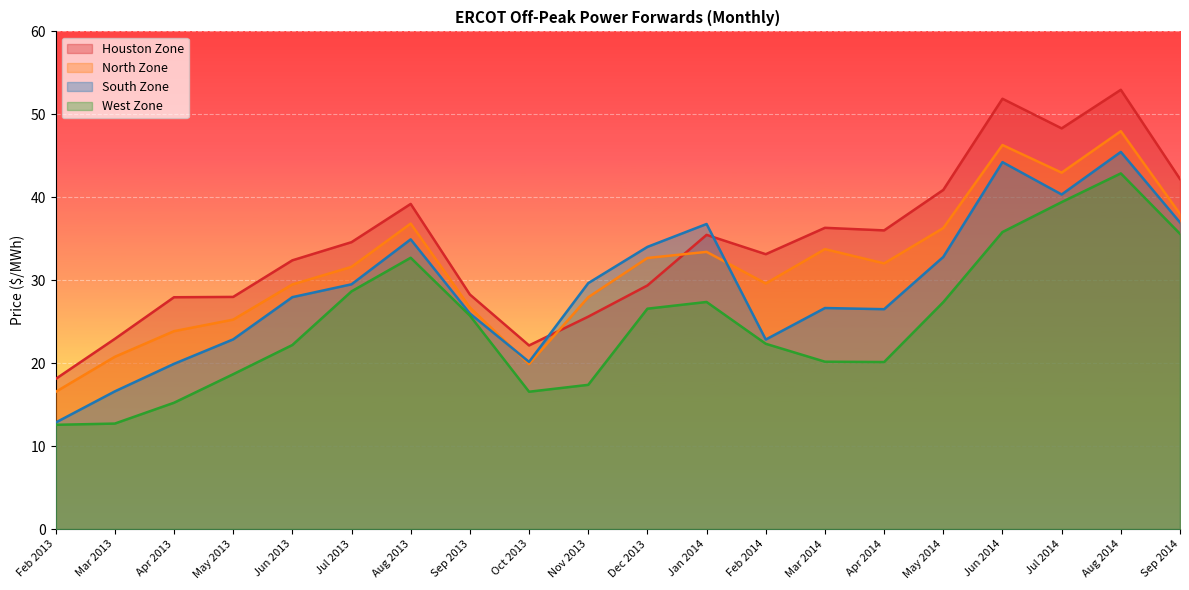

What is the value of the Houston Zone point at the 19th from the left?

53.0